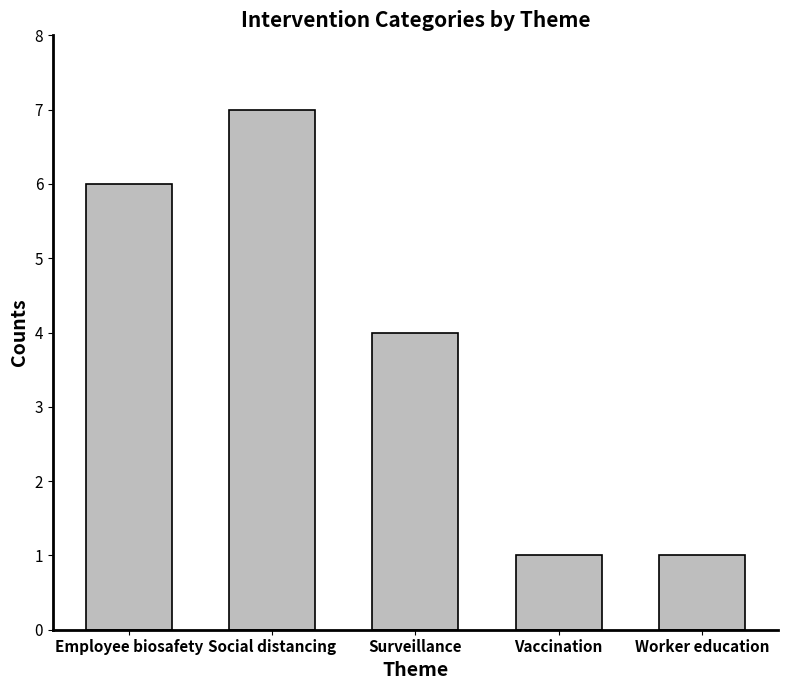

At which label does the data first exceed 4?

Employee biosafety